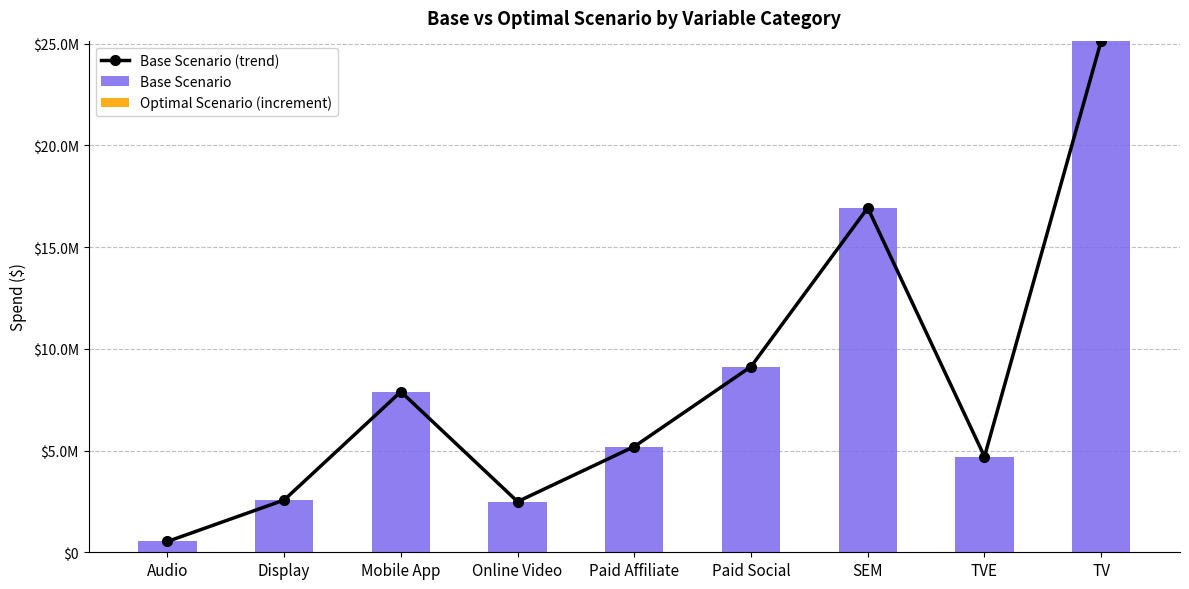

What is the label of the 4th bar from the left?

Online Video